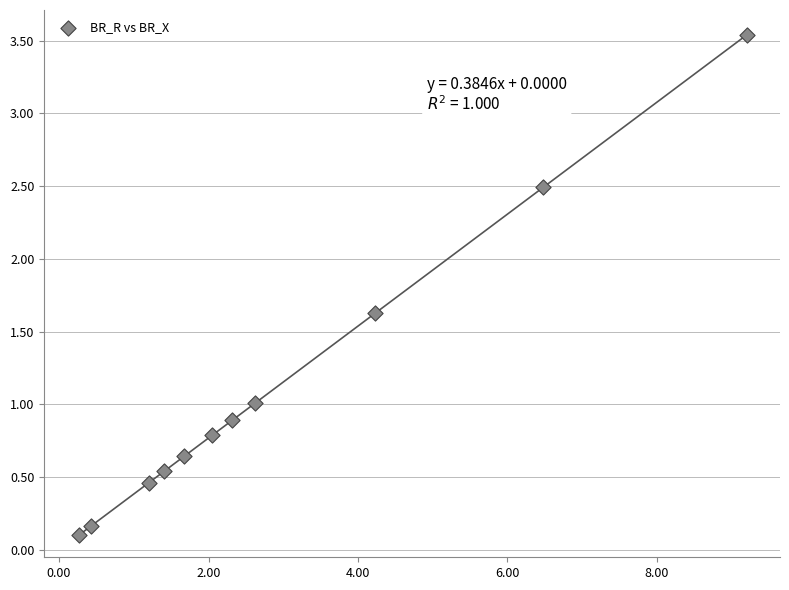

What is the range of Y values (max minus min)?

3.4